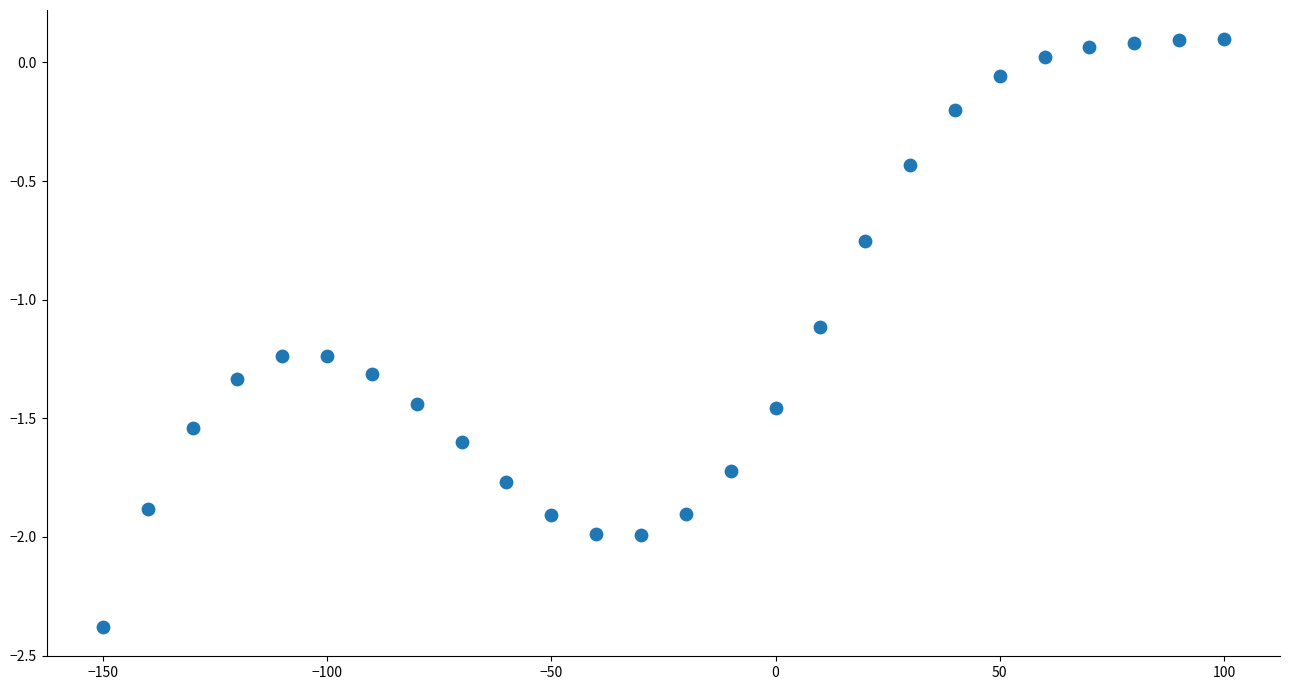

What is the range of Y values (max minus min)?

2.5